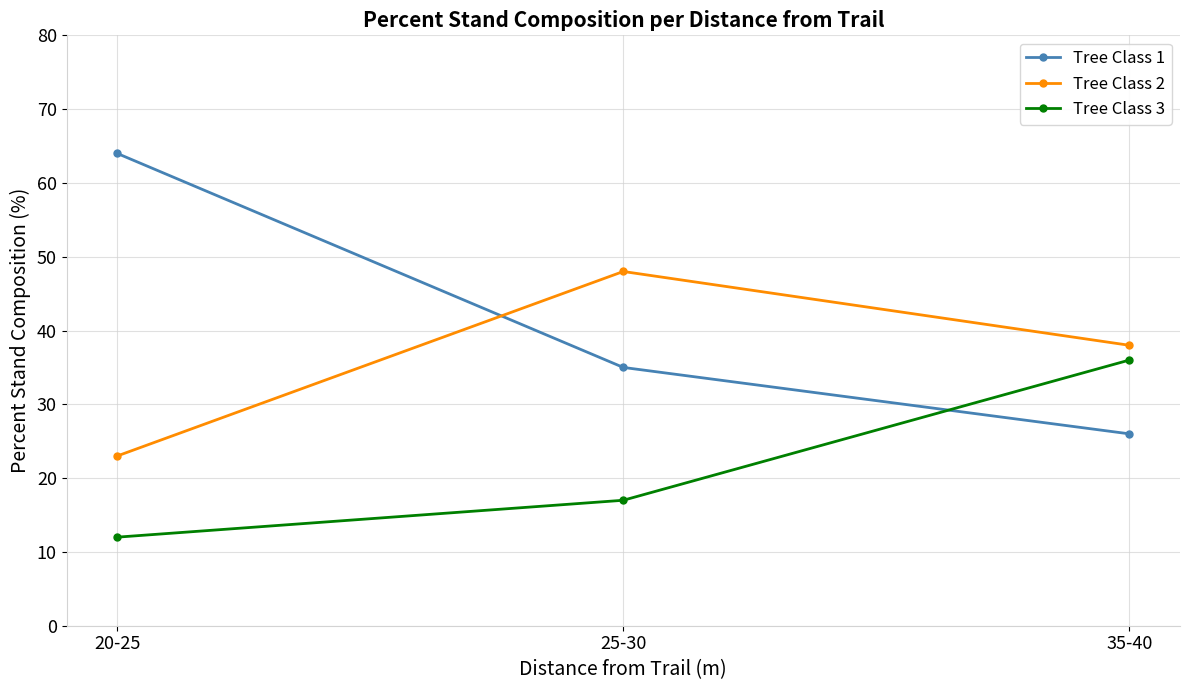

How many Tree Class 3 values are between 12 and 36?

3